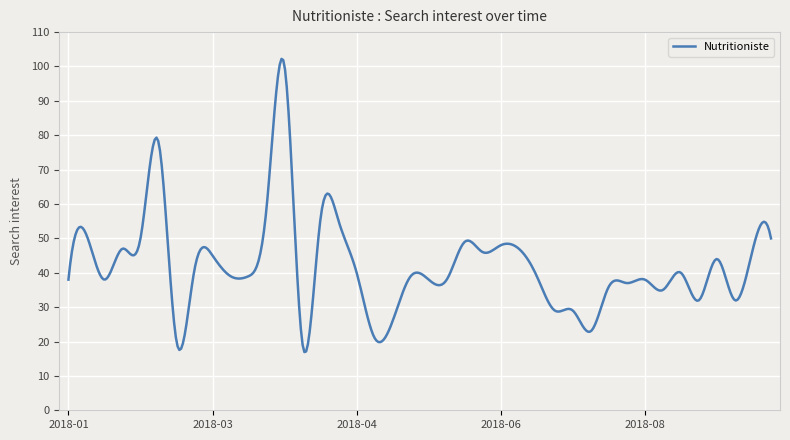

What is the smallest value displayed?

16.9